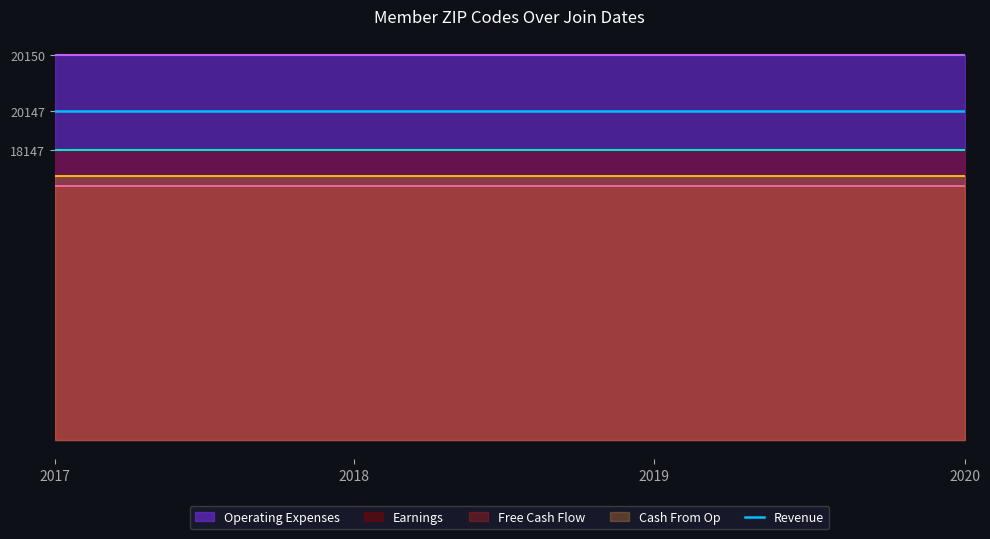

True or false: Earnings and Revenue intersect in this chart.

False